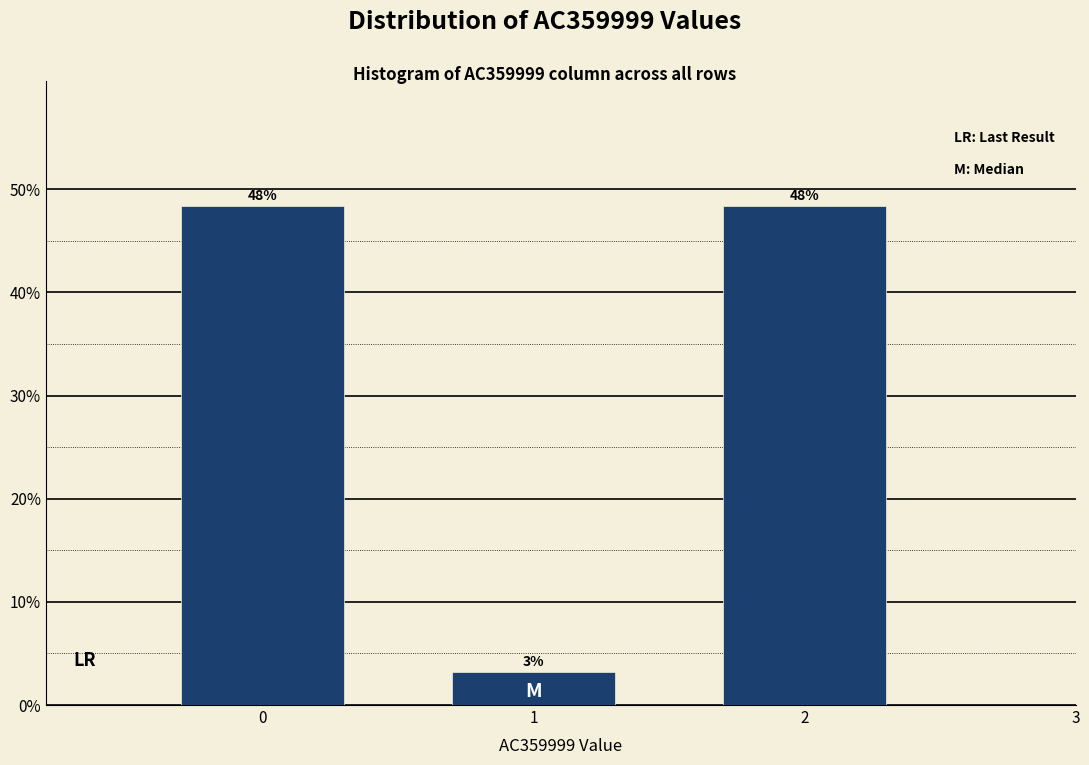

How many bars are there in total?

3